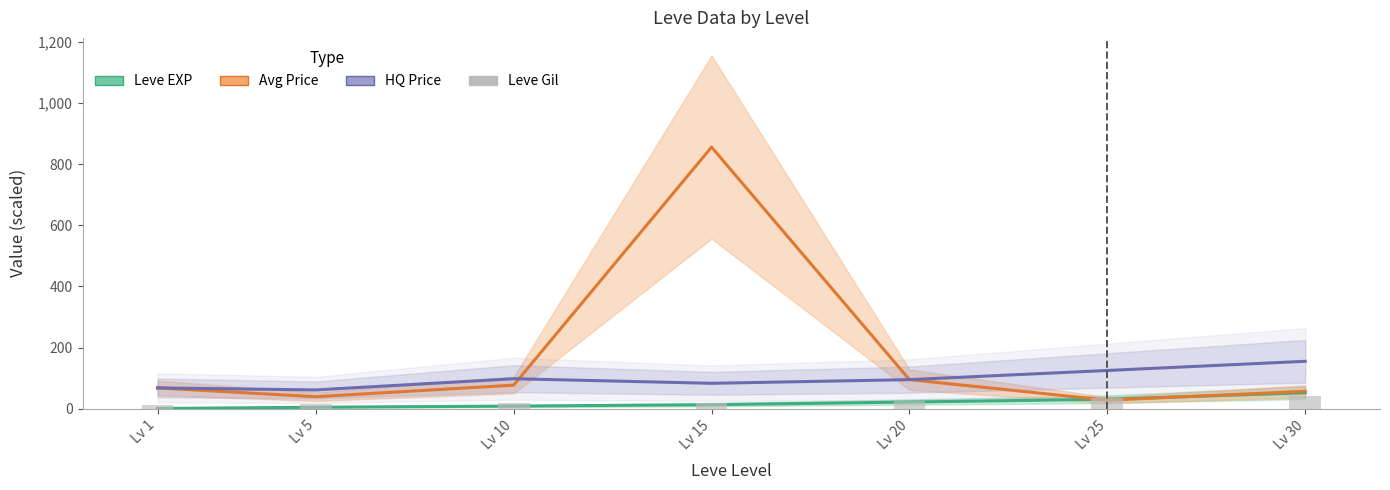

What is the total value across all series at Lv 5?

119.0